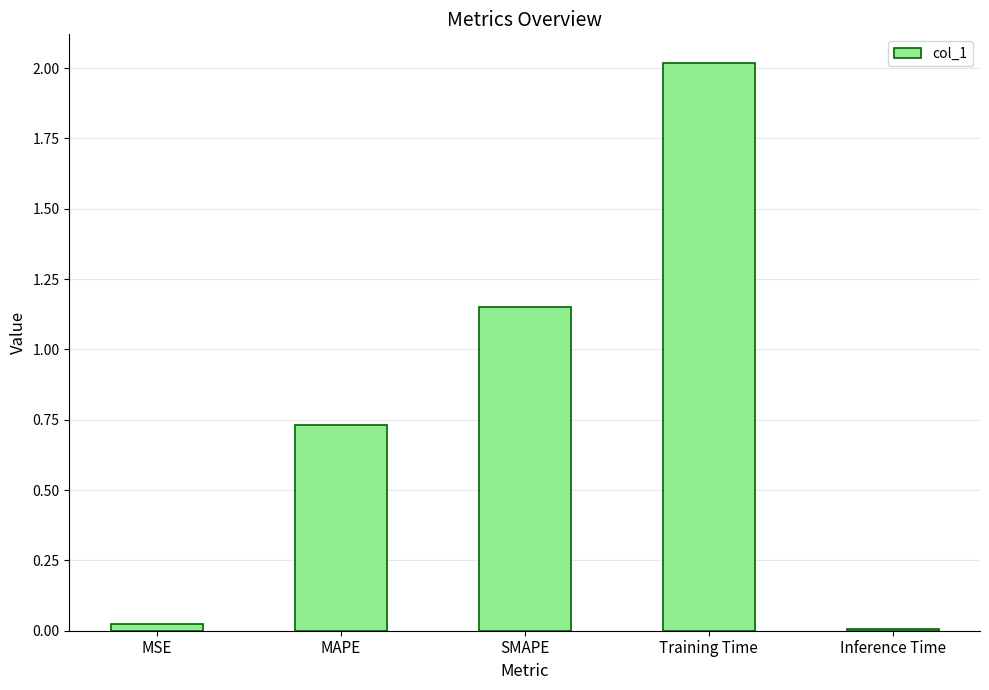

What is the maximum value shown in the chart?

2.0